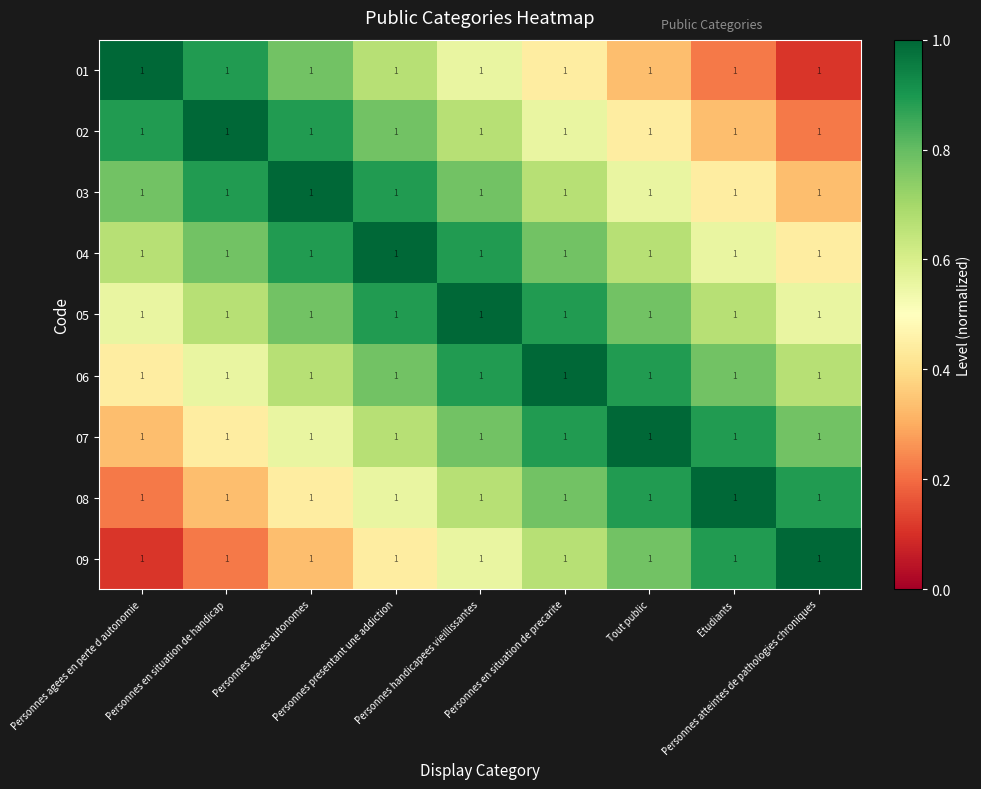

What is the maximum value shown in the chart?

1.0